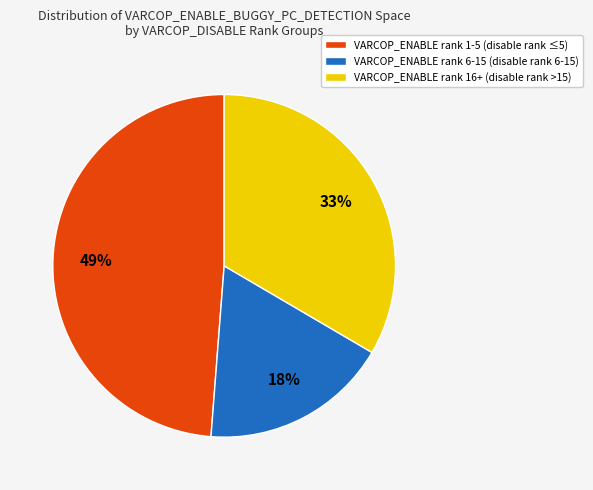

To the nearest percent, what is the average slice percentage?

33%